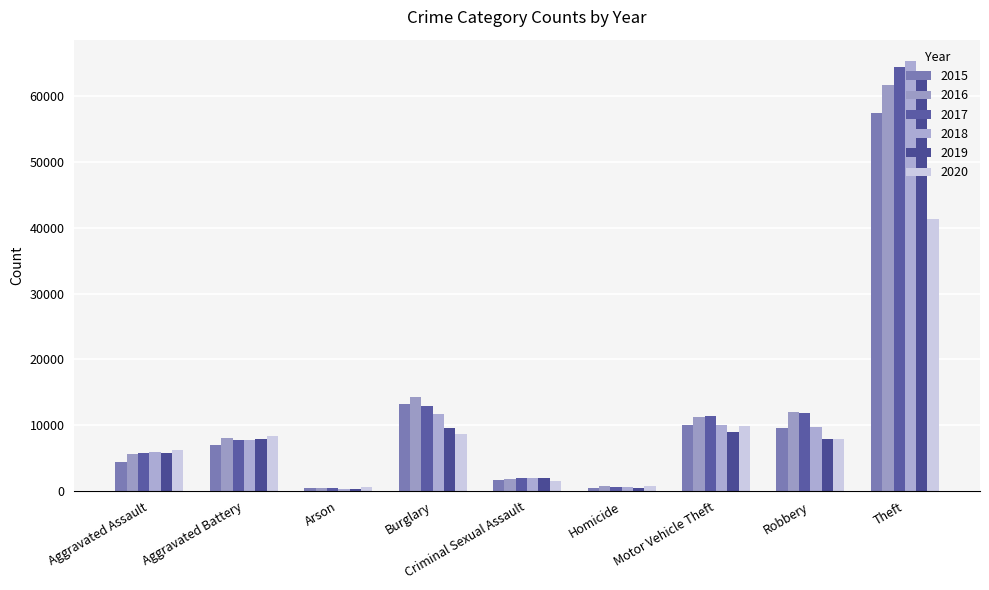

What is the average value of the 2015 series?

11601